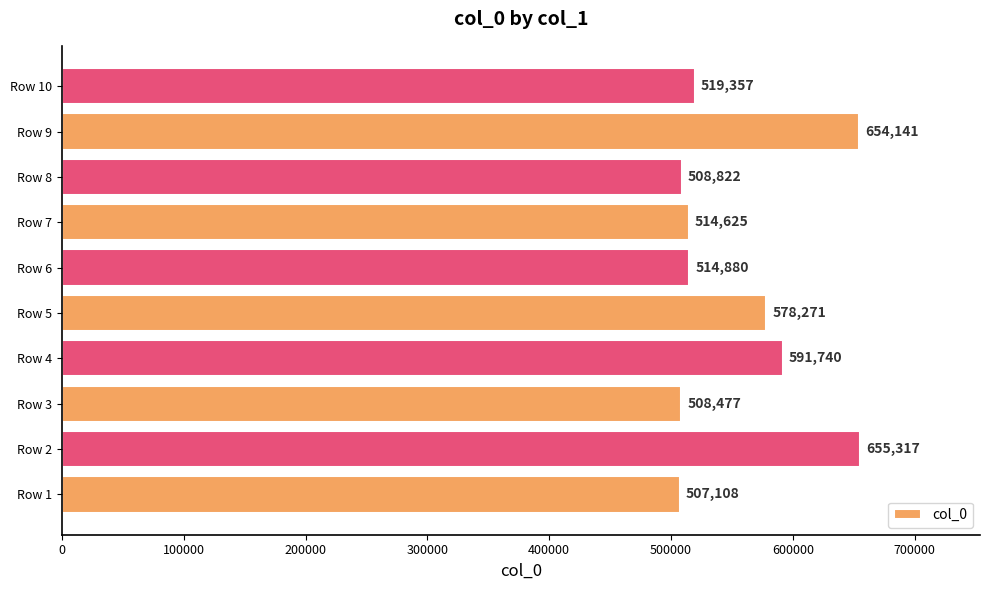

Are the bars grouped side by side (vs. stacked)?

No